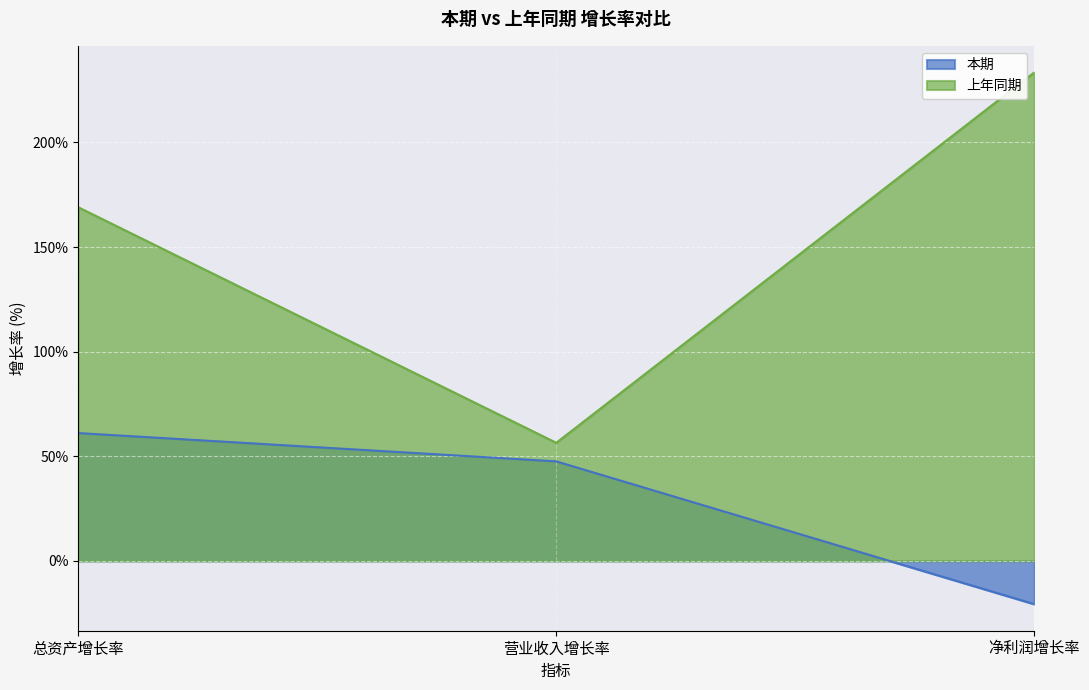

Which series has the largest range (max minus min)?

上年同期